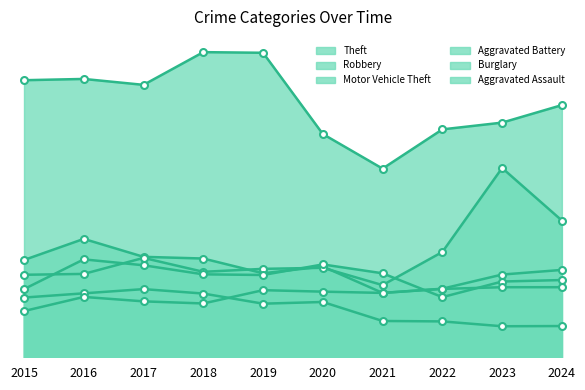

What is the value of the Motor Vehicle Theft point at the 3rd from the left?

471